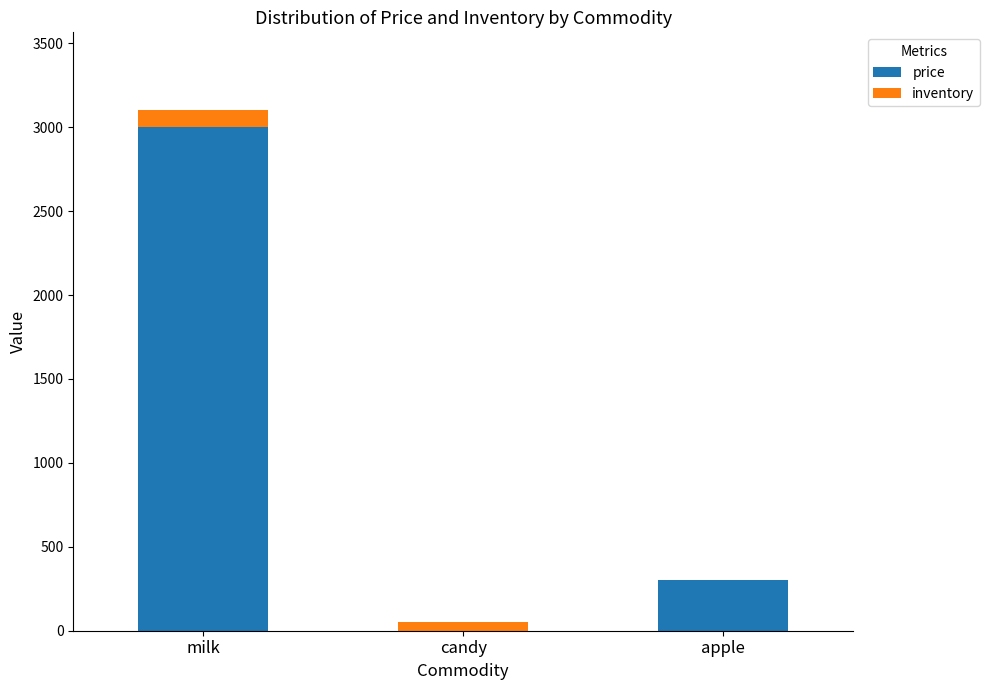

Is it true that price equals 300 at apple?

True